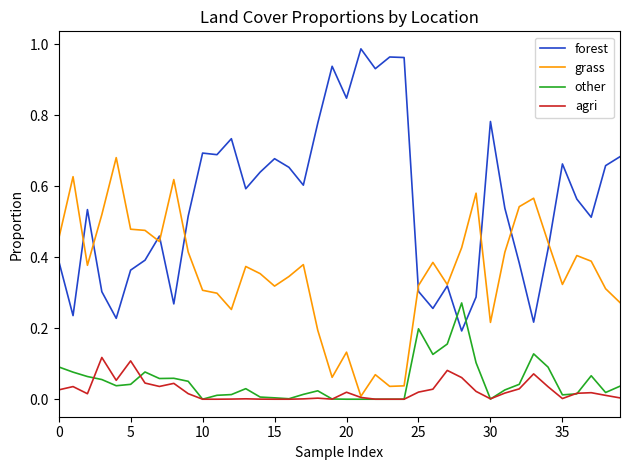

What is the sum of all grass values?

14.2